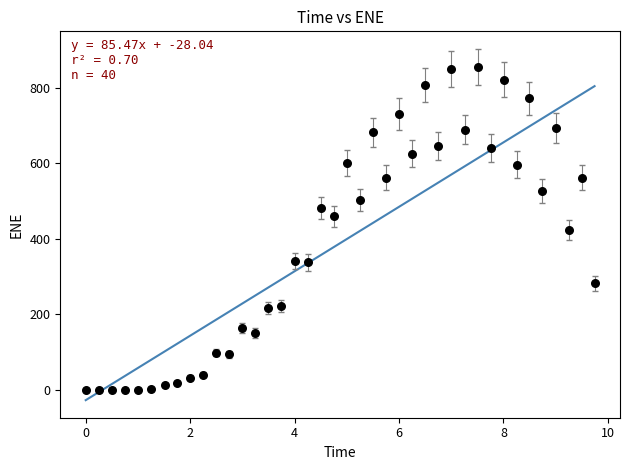

What is the range of Y values (max minus min)?

856.1